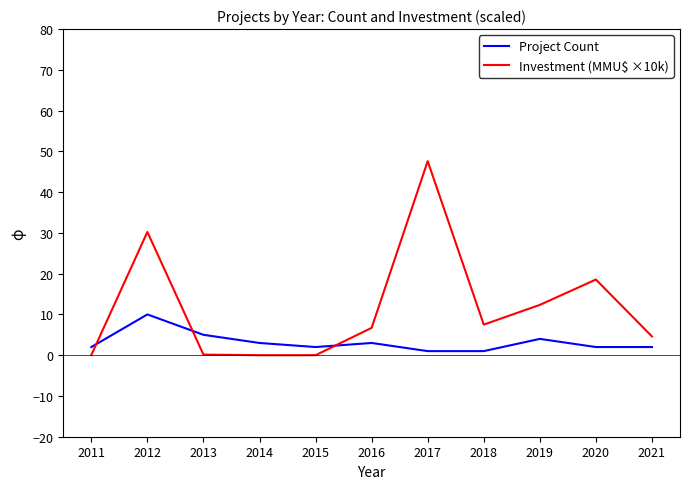

Which series has the largest total across all categories?

Investment (MMU$ ×10k)